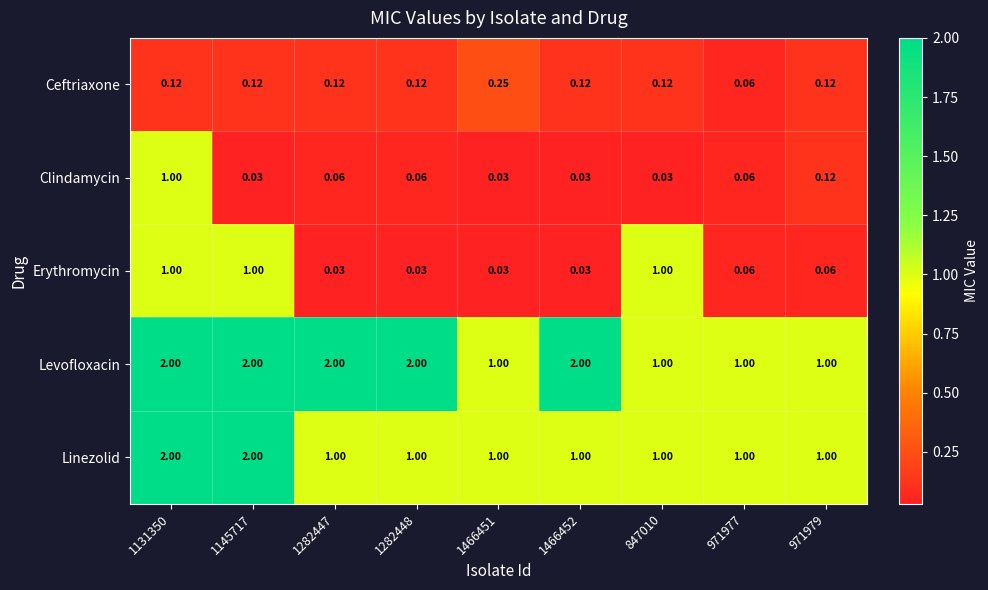

Which series changed the most between 1282448 and 847010?

Levofloxacin